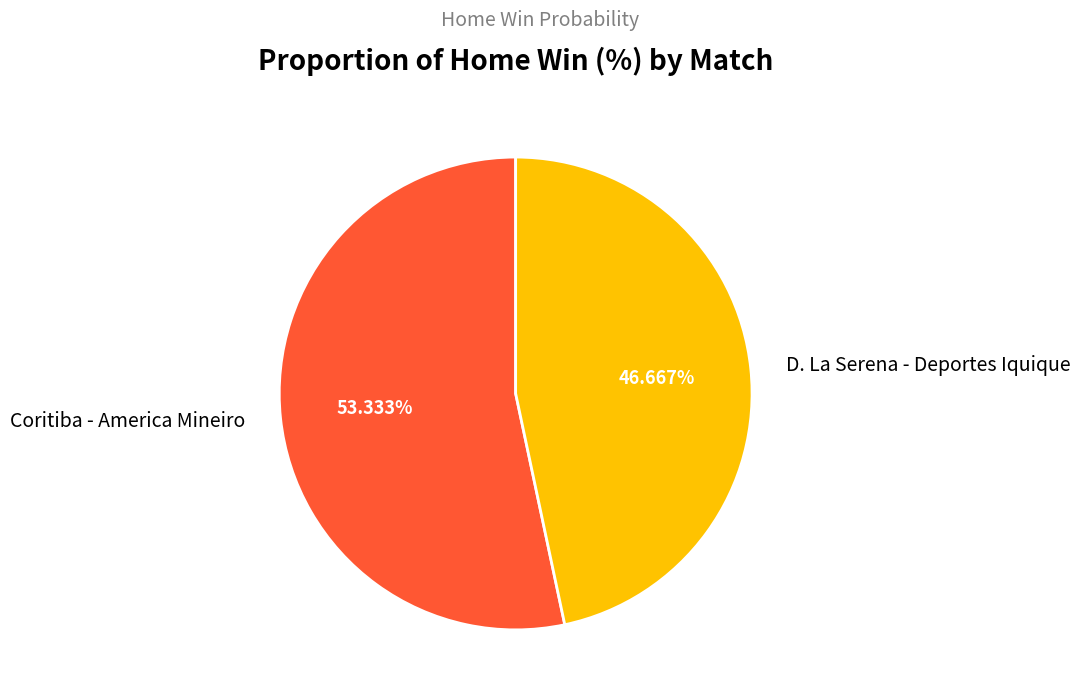

What percentage is the Coritiba - America Mineiro slice, to the nearest percent?

53%